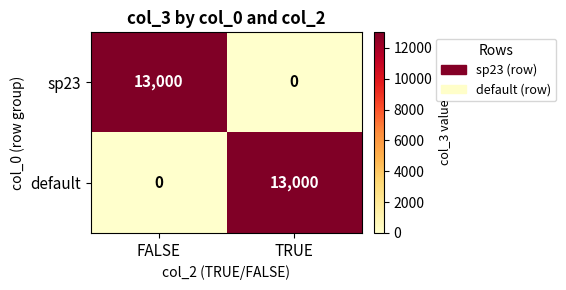

What is the highest value of the default series?

13000